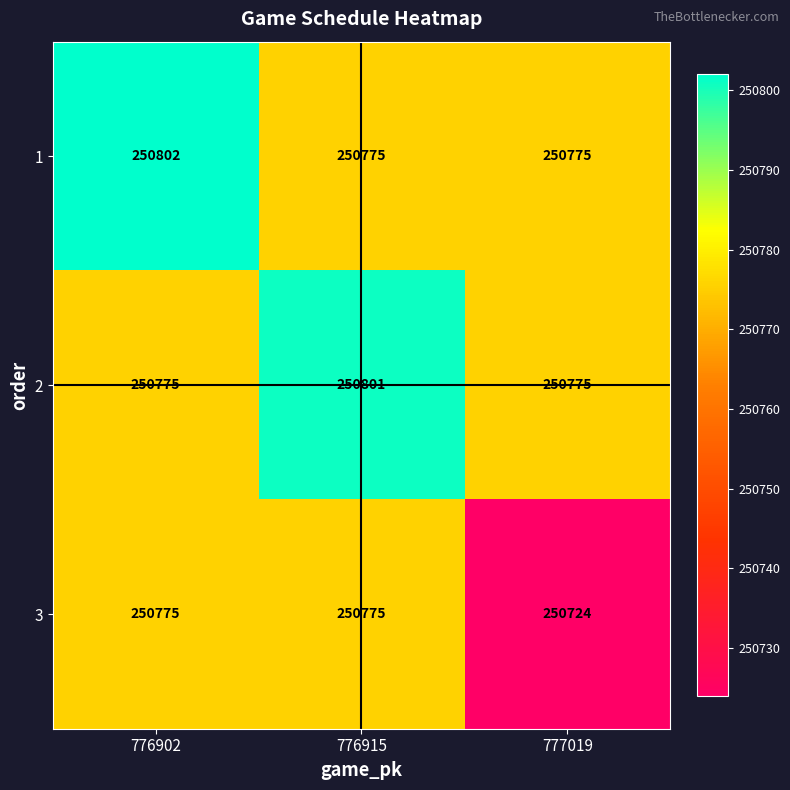

How many categories are shown in the chart?

3